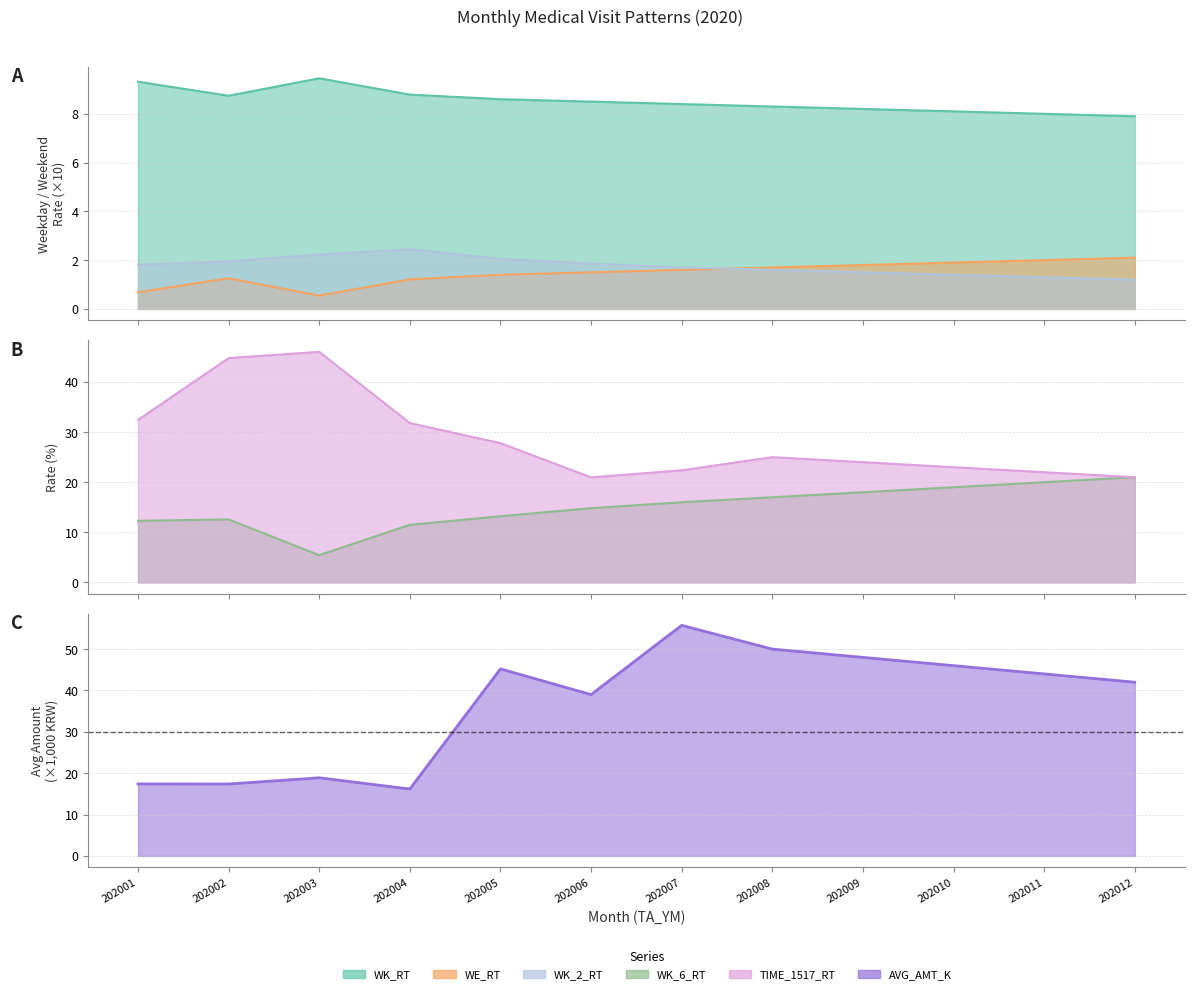

Rank the series by their maximum value, from highest to lowest.

AVG_AMT_K, TIME_1517_RT, WK_6_RT, WK_RT, WK_2_RT, WE_RT